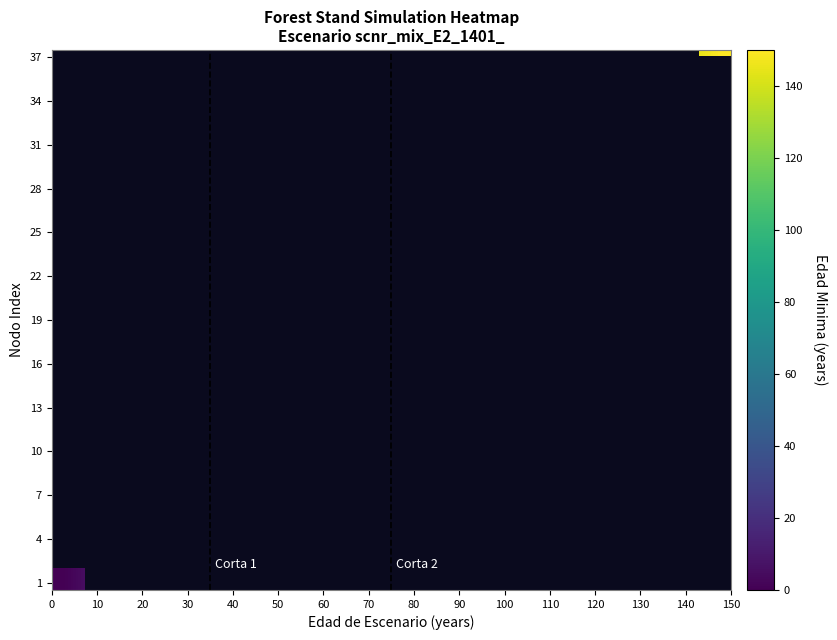

Where is Nodo 1 - Pies inventariados nearest to the value 75?

15